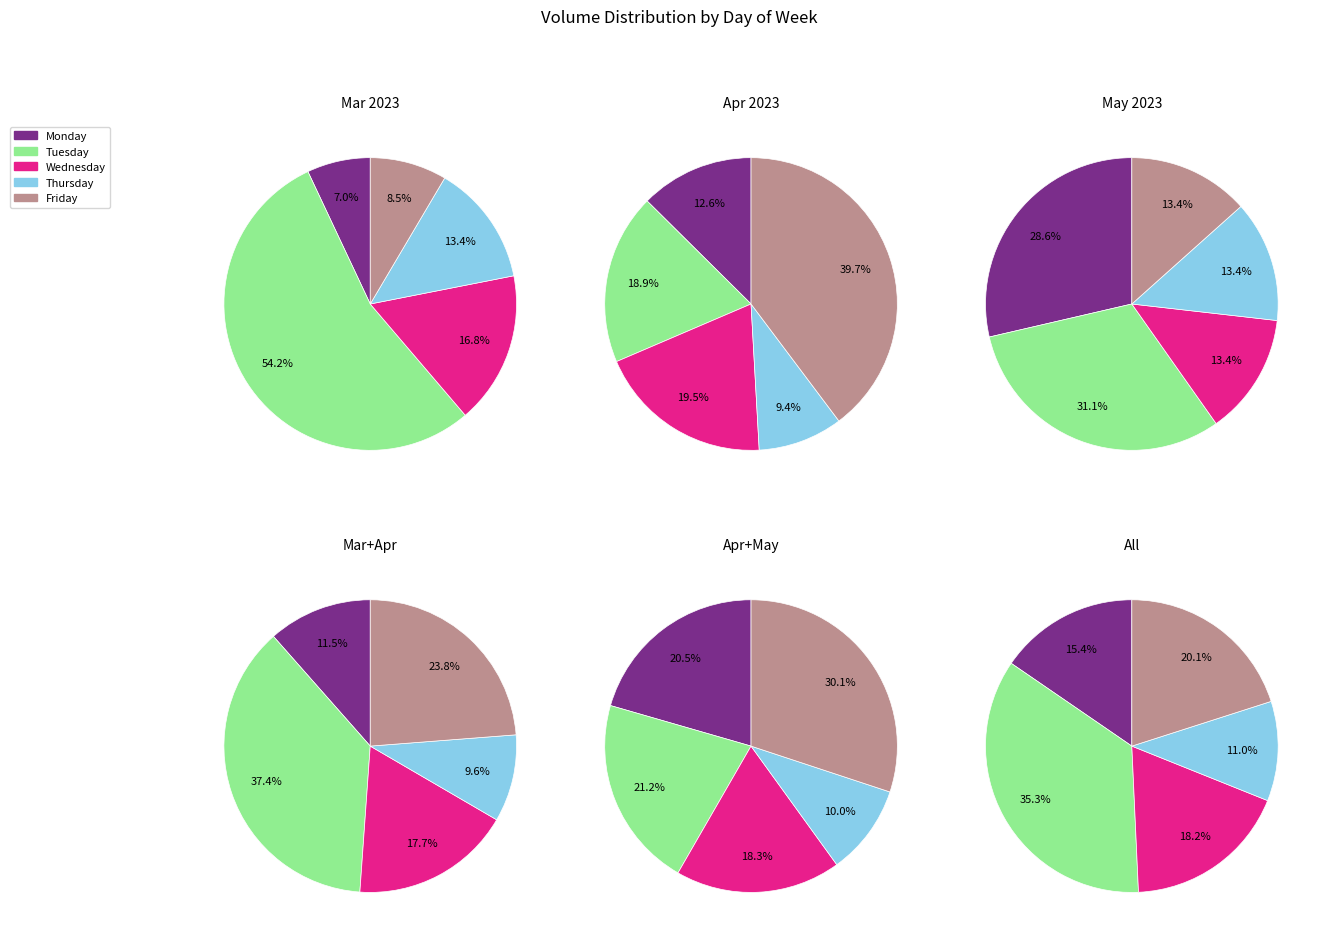

Combined, do 2 and 0 account for over 50%?

No